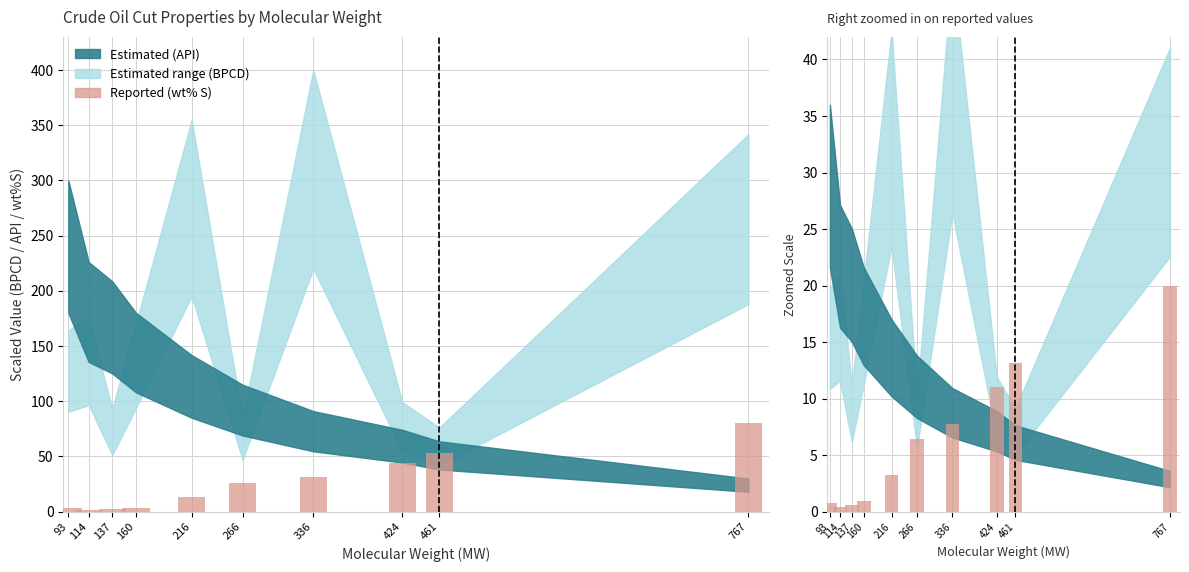

What is the sum of all values?

64.2